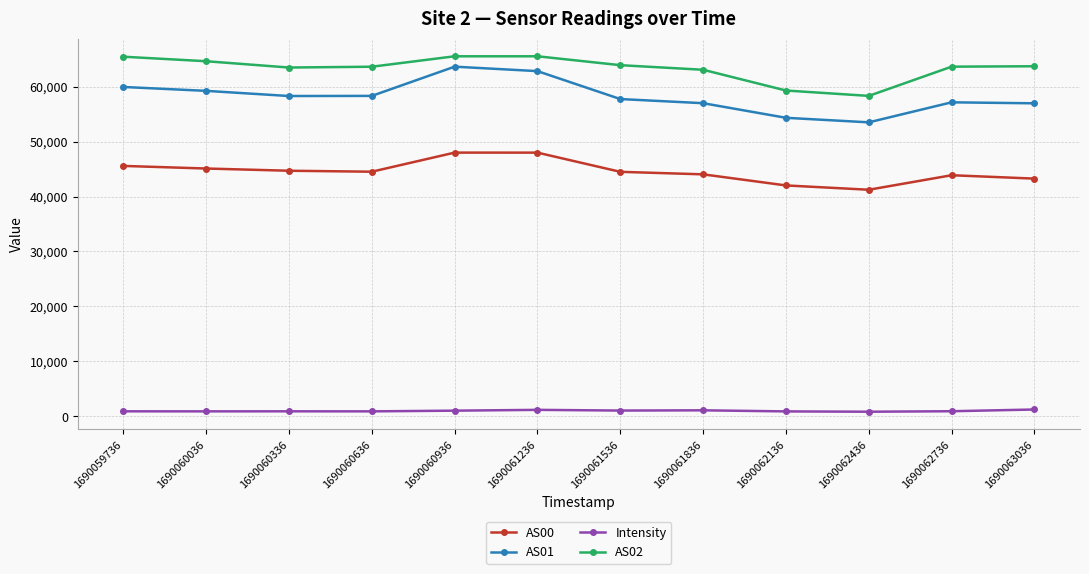

What is the sum of the Intensity values at 1690062136 and 1690061536?

1932.8